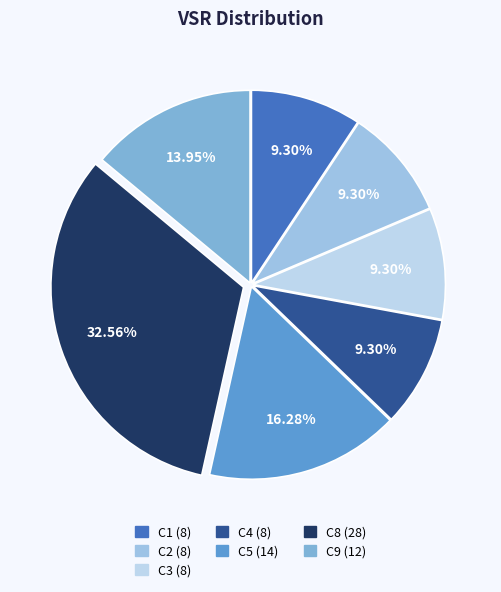

What is the largest slice in the pie chart?

C8